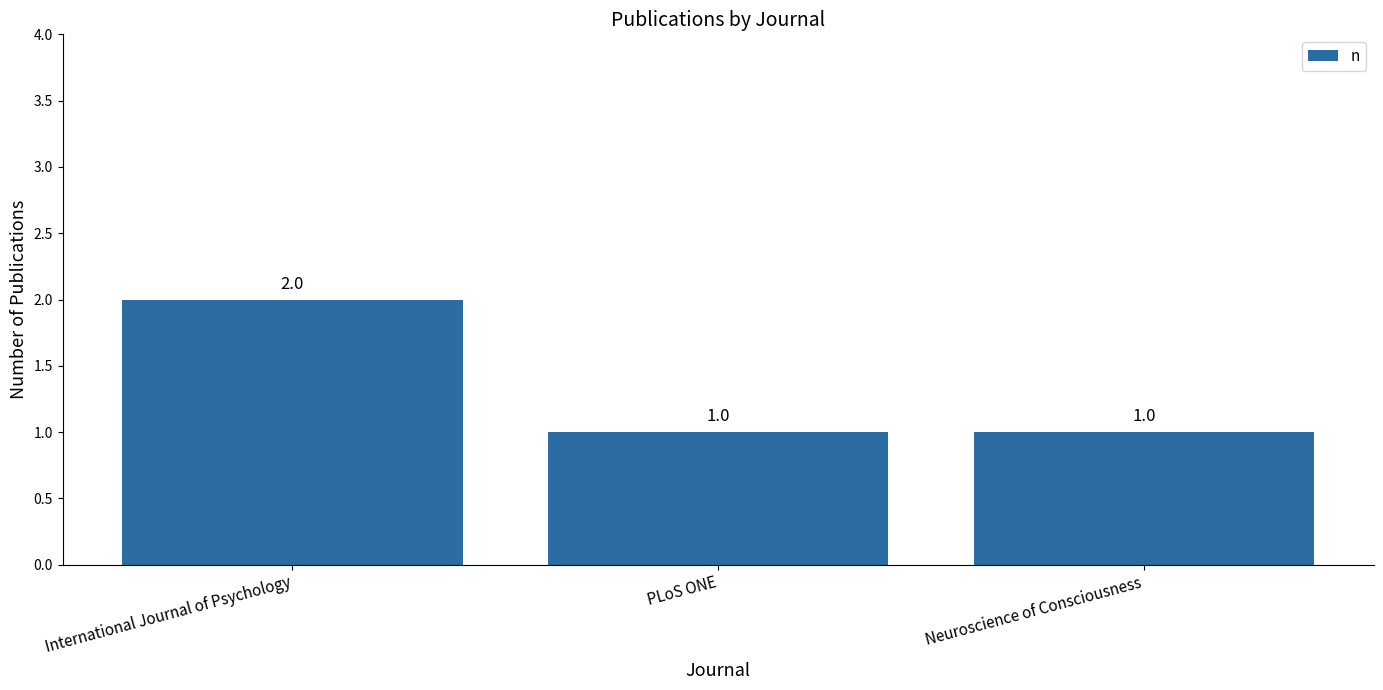

Which has a higher value, Neuroscience of Consciousness or International Journal of Psychology?

International Journal of Psychology